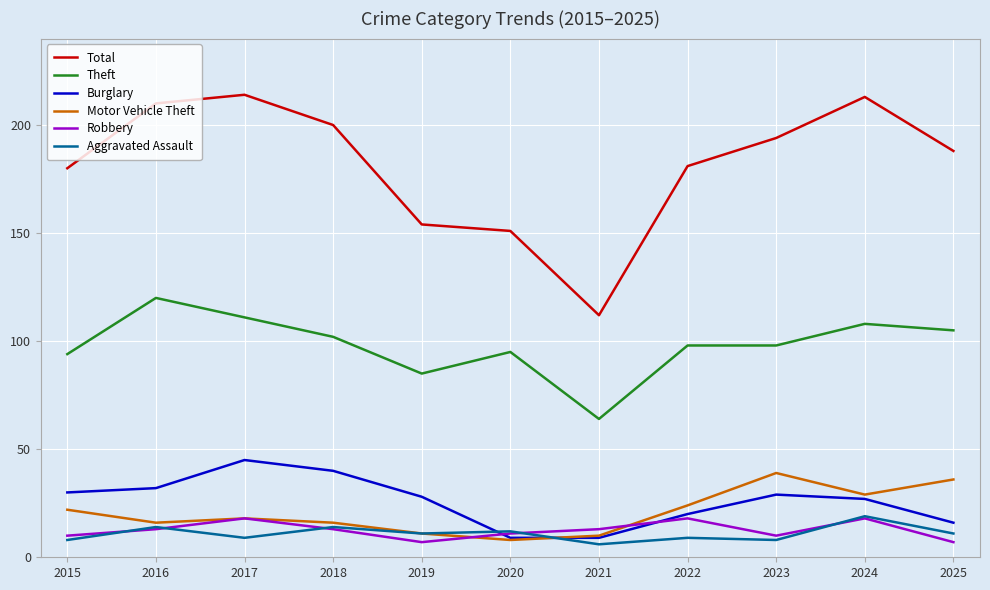

How many interior local valleys does the Robbery series have?

2